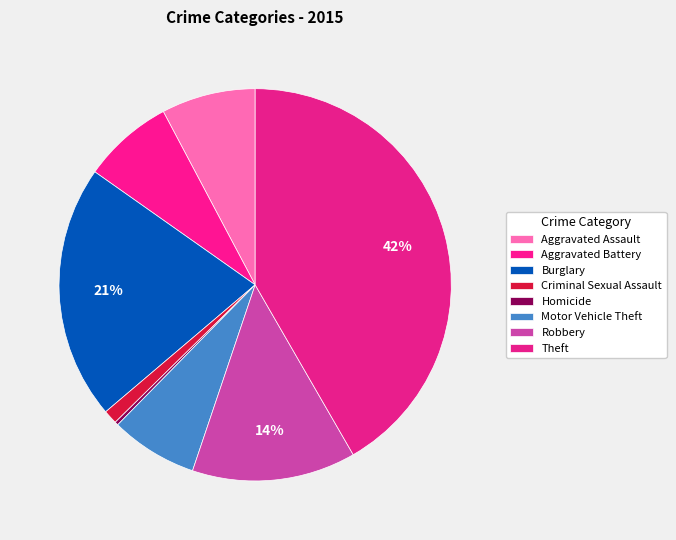

Is it true that Motor Vehicle Theft is 21% of the pie?

False